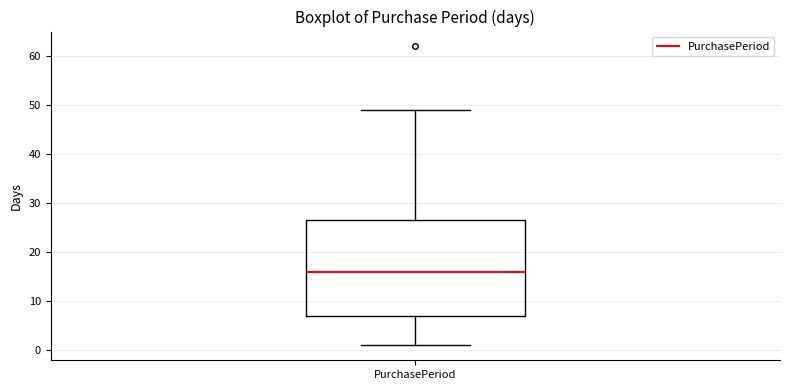

Where does the upper whisker of the box for PurchasePeriod end on the y-axis? The values are not printed on the chart, so give them approximately, as read against the axis.

49